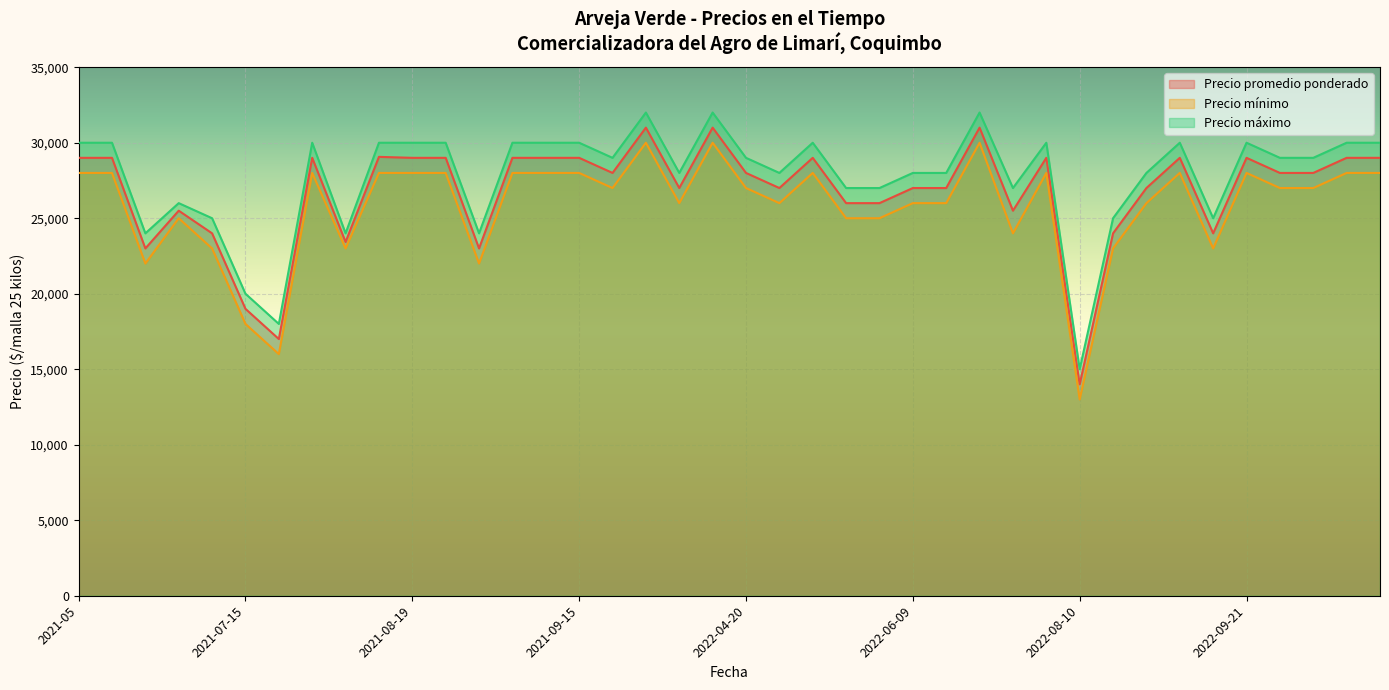

What is the label of the 36th point from the left?

2022-09-21